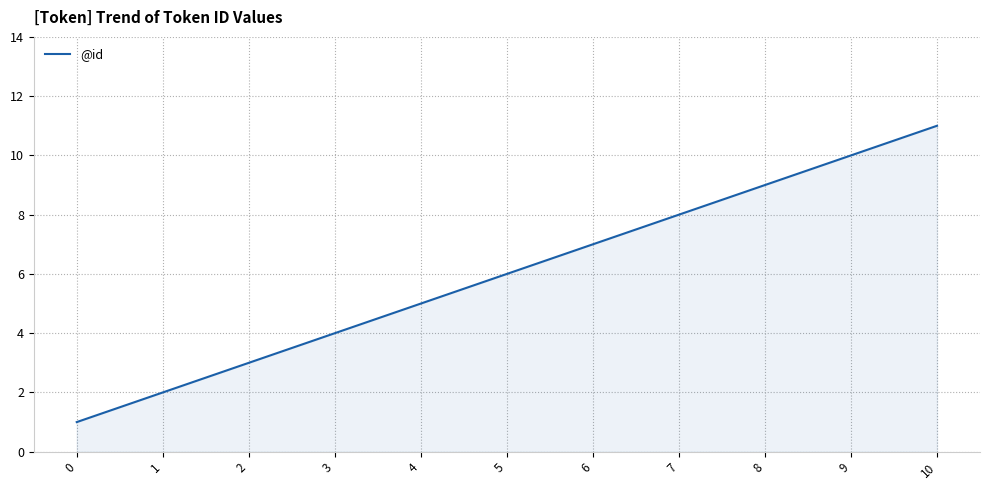

List the labels in order of value, smallest first.

0, 1, 2, 3, 4, 5, 6, 7, 8, 9, 10